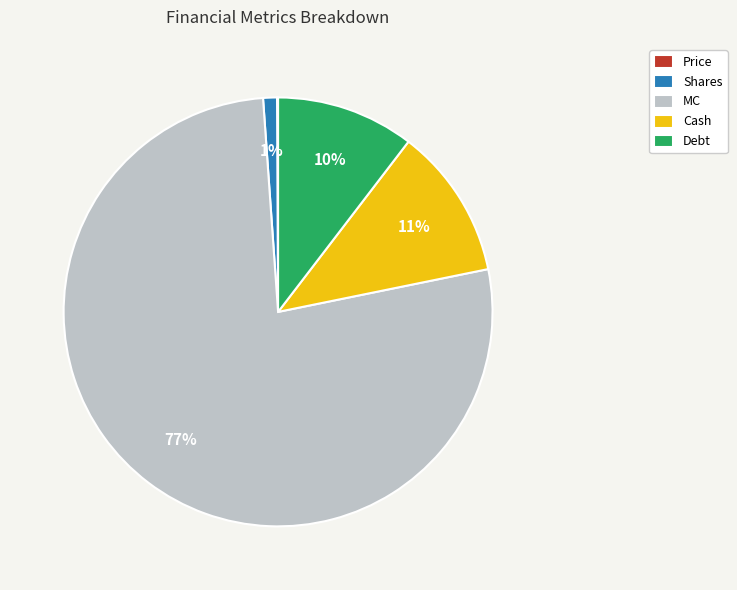

Do MC and Debt together represent more than half of the pie?

Yes